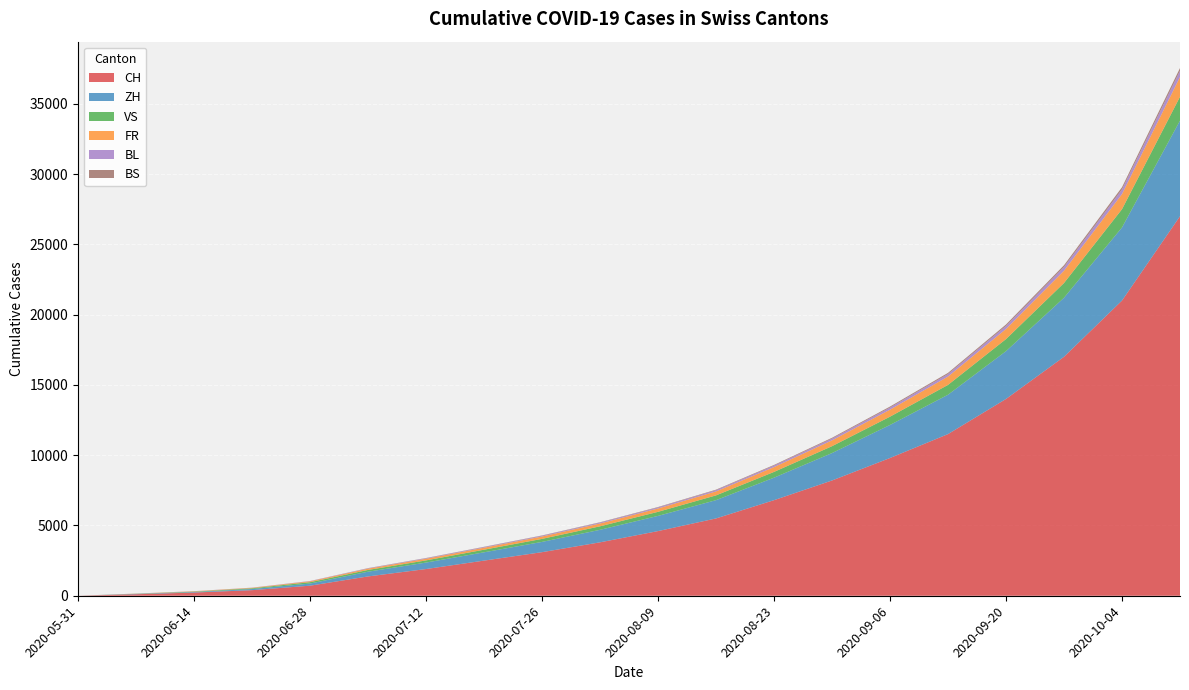

Reading right to left, list all the values displayed in this chart.

CH: 27000	21000	17000	14000	11500	9800	8200	6800	5500	4600	3800	3100	2500	1900	1374	716	397	228	107	0
ZH: 6800	5200	4200	3400	2800	2350	1950	1600	1300	1080	890	730	590	460	337	152	80	38	23	0
VS: 1700	1300	1050	860	700	590	490	410	340	290	250	215	185	155	124	97	53	28	10	0
FR: 1410	1080	873	718	592	498	415	345	283	238	200	170	143	118	92	61	32	22	9	0
BL: 438	335	271	222	183	153	127	105	86	72	61	52	44	36	27	16	7	4	3	0
BS: 194	149	120	98	81	68	56	46	38	32	27	23	20	16	12	7	7	5	4	0